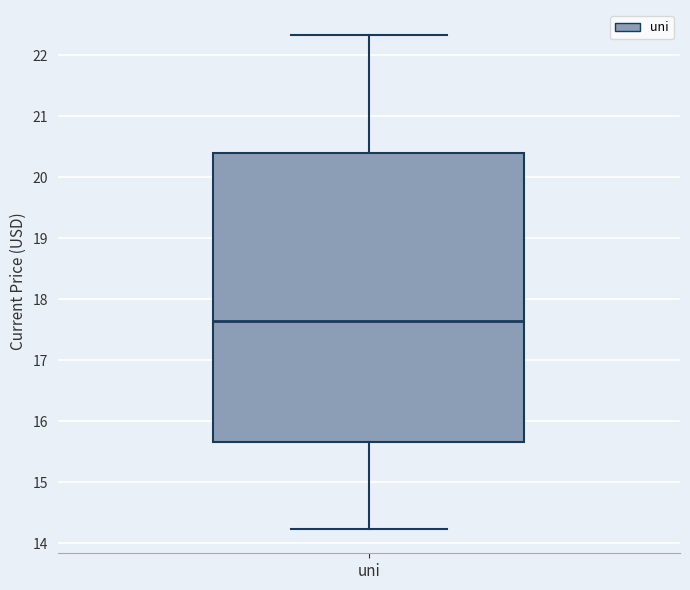

Read this box plot against the y-axis: the position of the median line, the range covered by the box, and the ends of both whiskers. The values are not printed on the chart, so give them approximately, as read against the axis.

median 17.6, box 15.7 to 20.4, whiskers 14.2 to 22.3